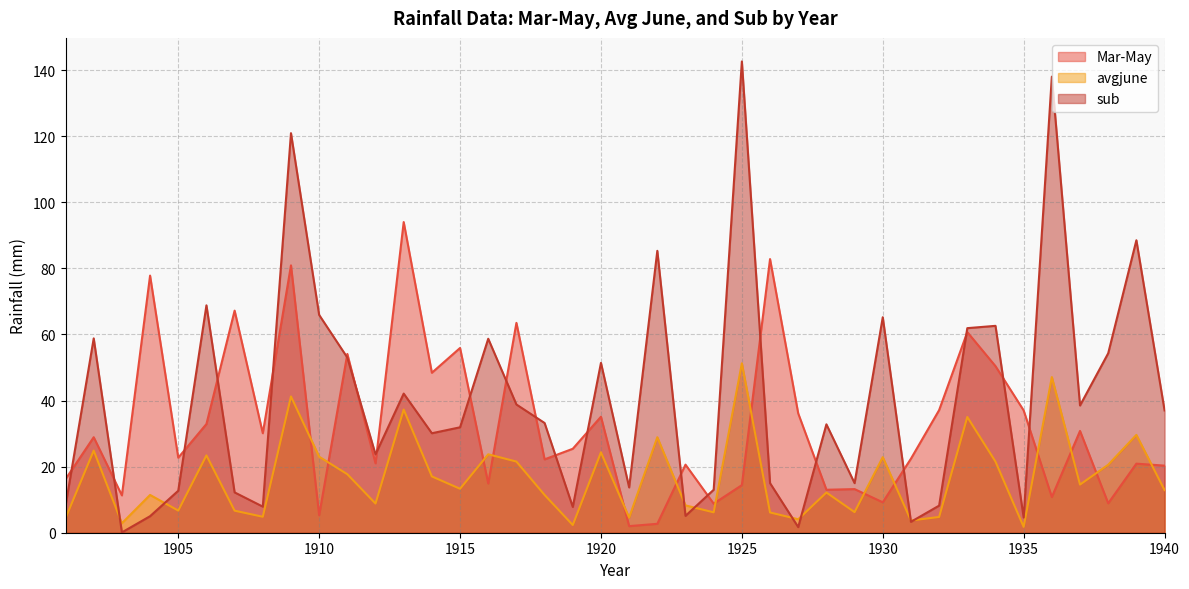

What is the approximate value of avgjune at 1903?

2.9